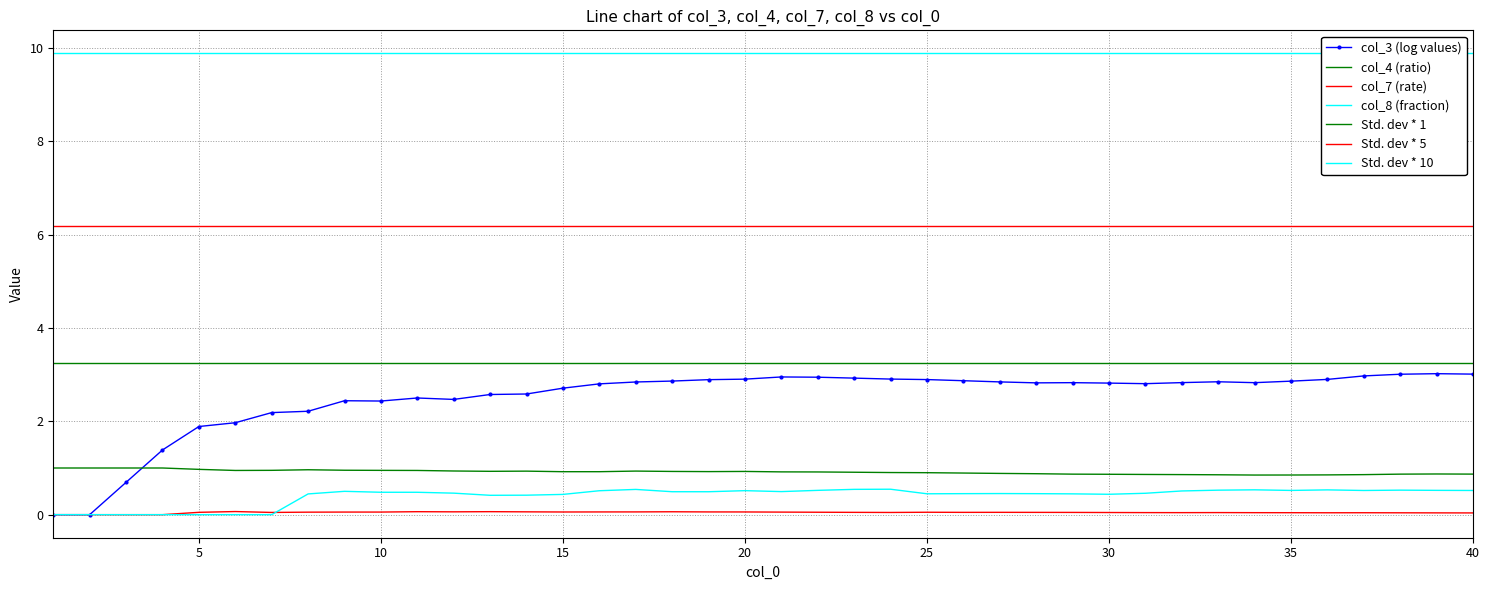

At 22, list the series in order from smallest to largest.

col_7, col_8, col_4, col_3